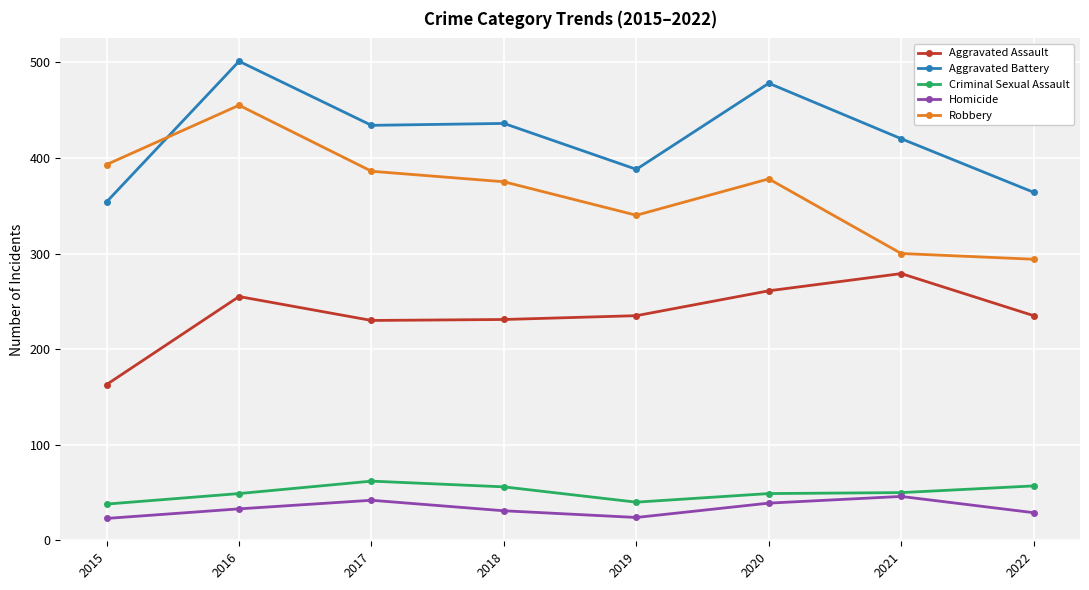

Does the chart have visible grid lines?

Yes